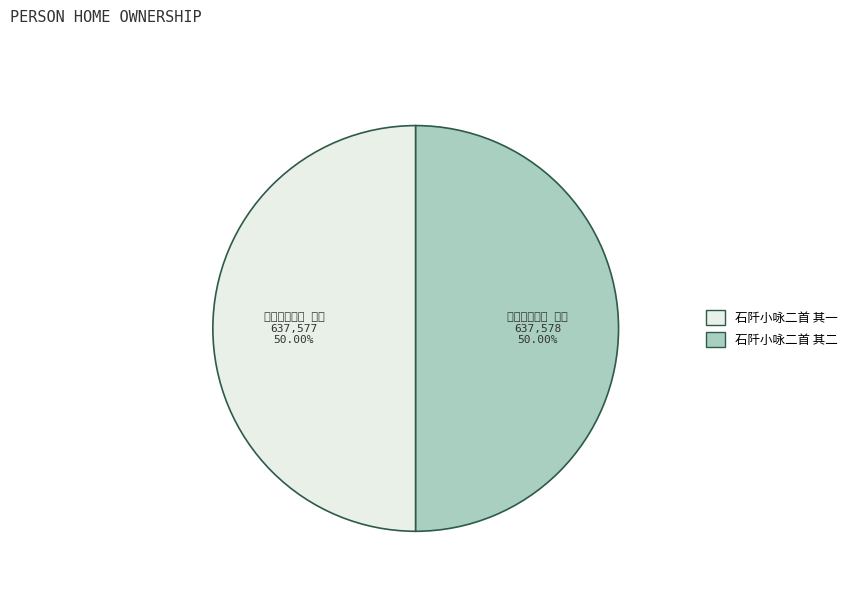

What is the total percentage of 石阡小咏二首 其一 and 石阡小咏二首 其二?

100.0%